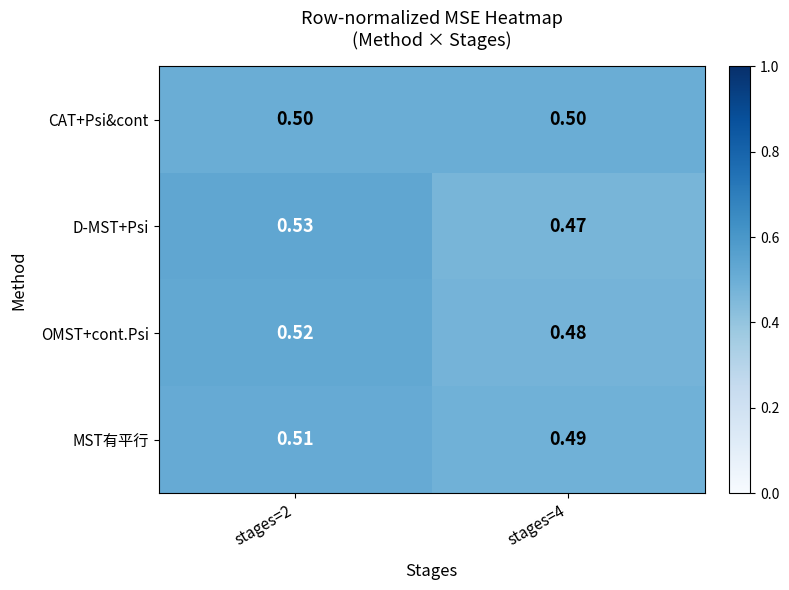

Which series changed the most between stages=2 and stages=4?

D-MST+Psi